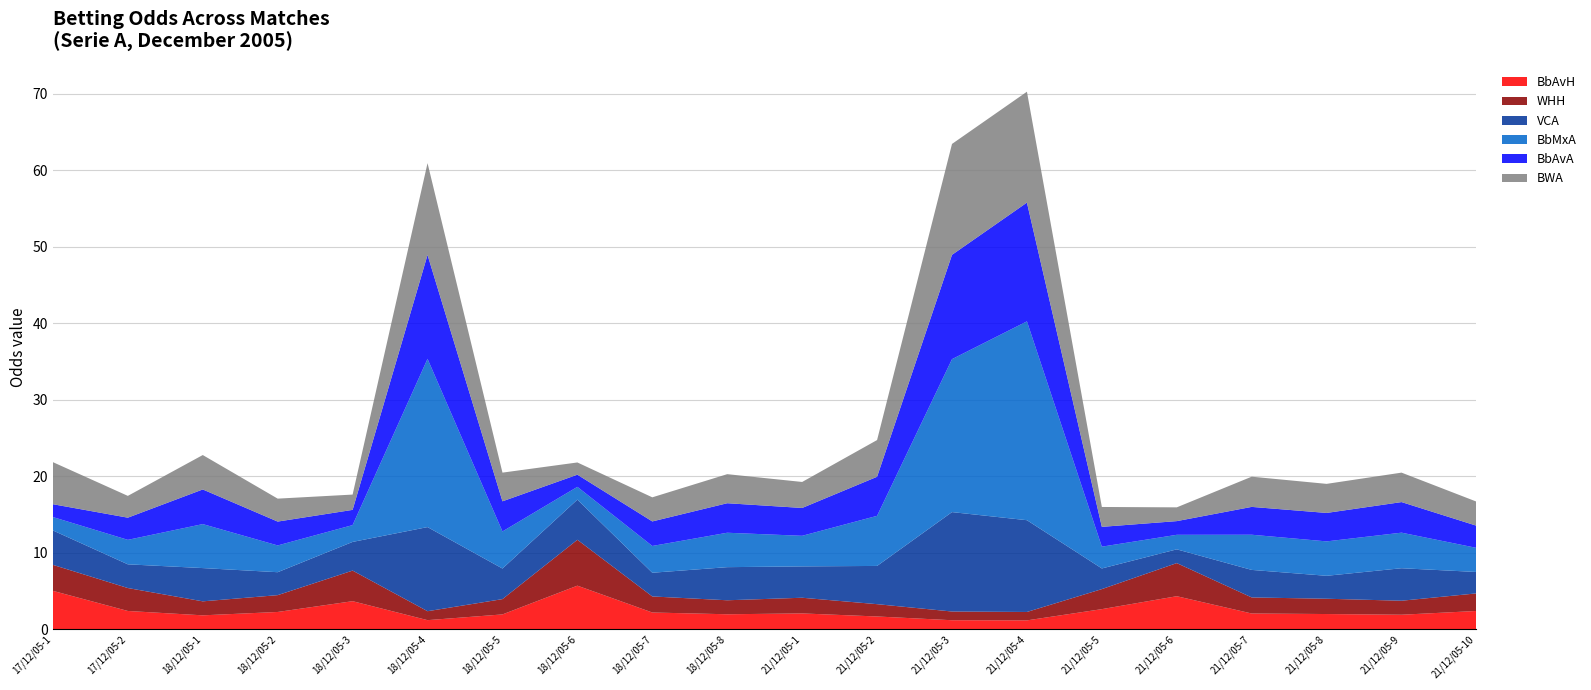

Reading left to right, extract all data points from this chart.

BbAvH: 5.0	2.4	1.8	2.2	3.7	1.2	1.9	5.7	2.2	1.9	2.1	1.7	1.2	1.1	2.6	4.3	2.0	2.0	1.9	2.4
WHH: 3.4	3.0	1.8	2.2	4.0	1.2	2.0	6.0	2.1	1.8	2.0	1.6	1.1	1.1	2.6	4.3	2.1	2.0	1.8	2.3
VCA: 4.5	3.1	4.3	3.0	3.8	11.0	4.0	5.2	3.1	4.3	4.1	5.0	13.0	12.0	2.7	1.8	3.6	3.0	4.2	2.8
BbMxA: 1.8	3.2	5.8	3.5	2.2	22.0	4.8	1.7	3.5	4.5	4.0	6.5	20.0	26.0	2.9	1.9	4.6	4.5	4.7	3.1
BbAvA: 1.7	2.9	4.5	3.1	2.0	13.6	3.9	1.6	3.2	3.9	3.6	5.1	13.6	15.5	2.6	1.8	3.6	3.7	4.0	2.9
BWA: 5.5	2.9	4.5	3.0	2.0	12.0	3.8	1.6	3.1	3.8	3.4	4.8	14.5	14.5	2.6	1.8	4.0	3.8	3.9	3.1